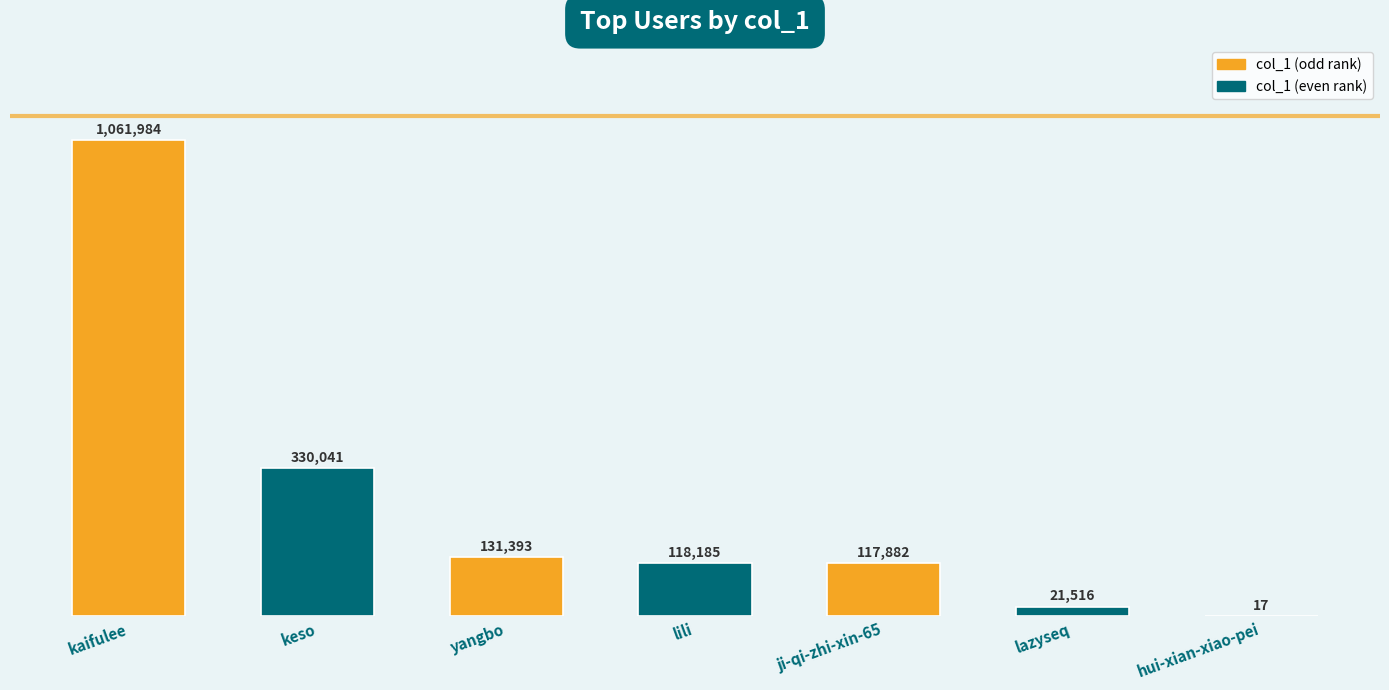

True or false: the data shows 222341 at yangbo.

False